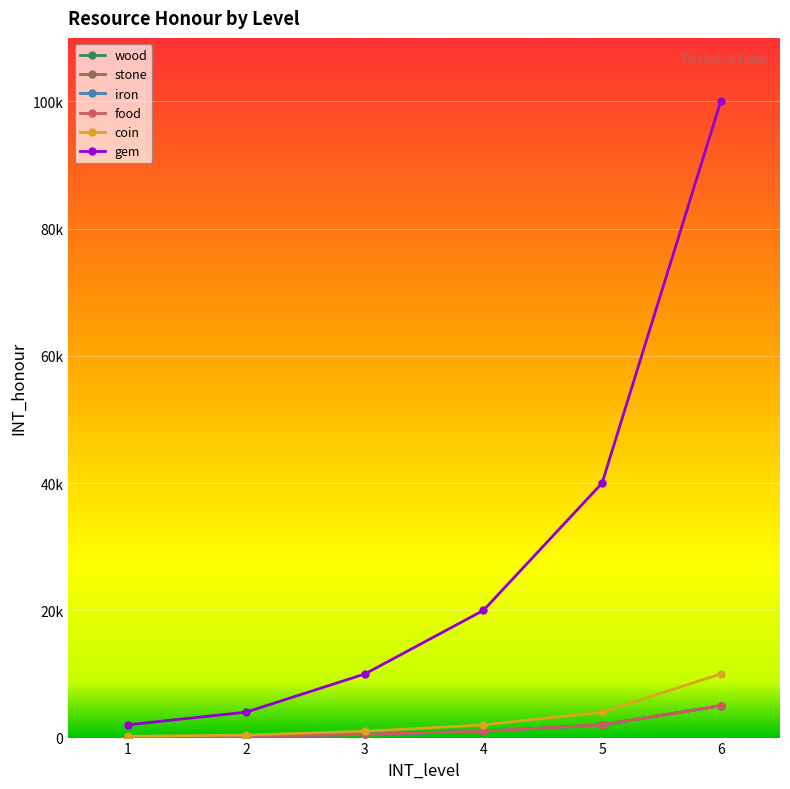

Does the chart have visible grid lines?

Yes